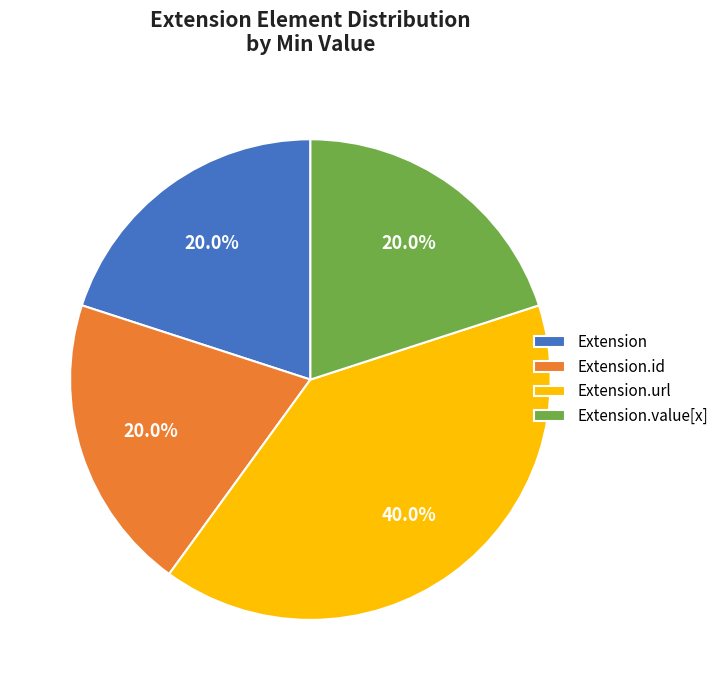

Count the number of slices in the pie.

4